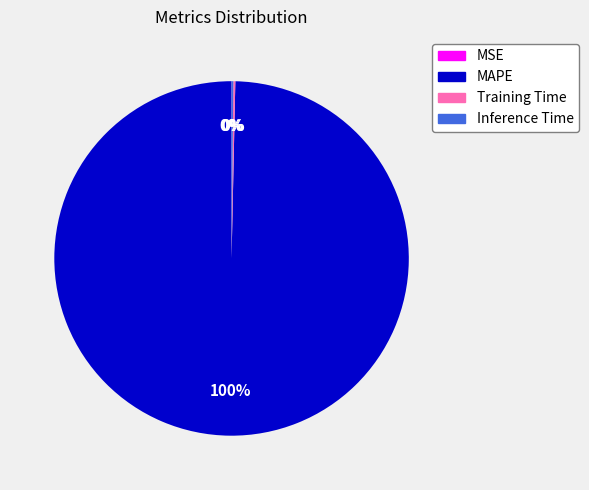

What is the majority slice?

MAPE